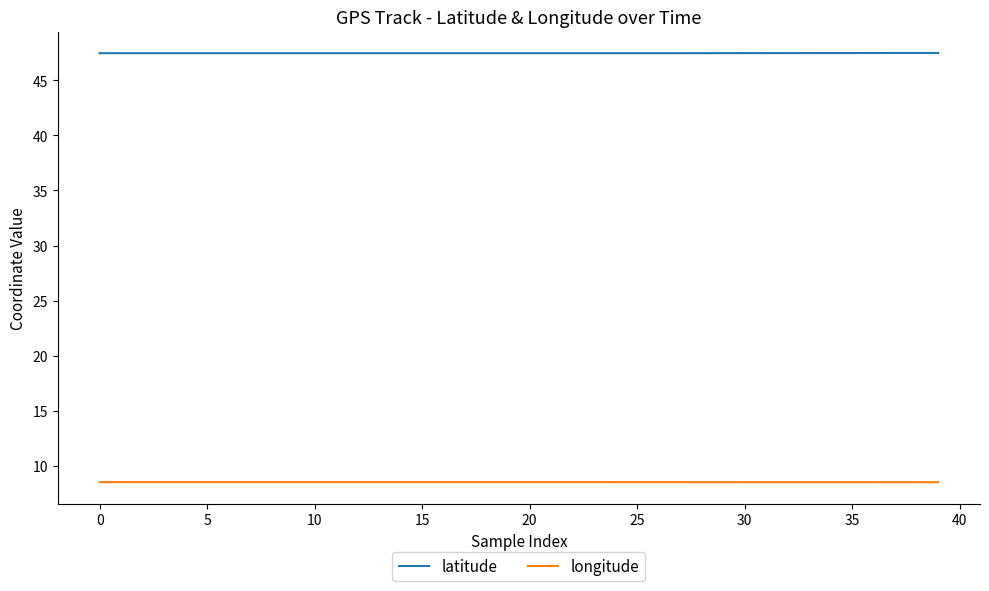

What is the minimum value for longitude?

8.5